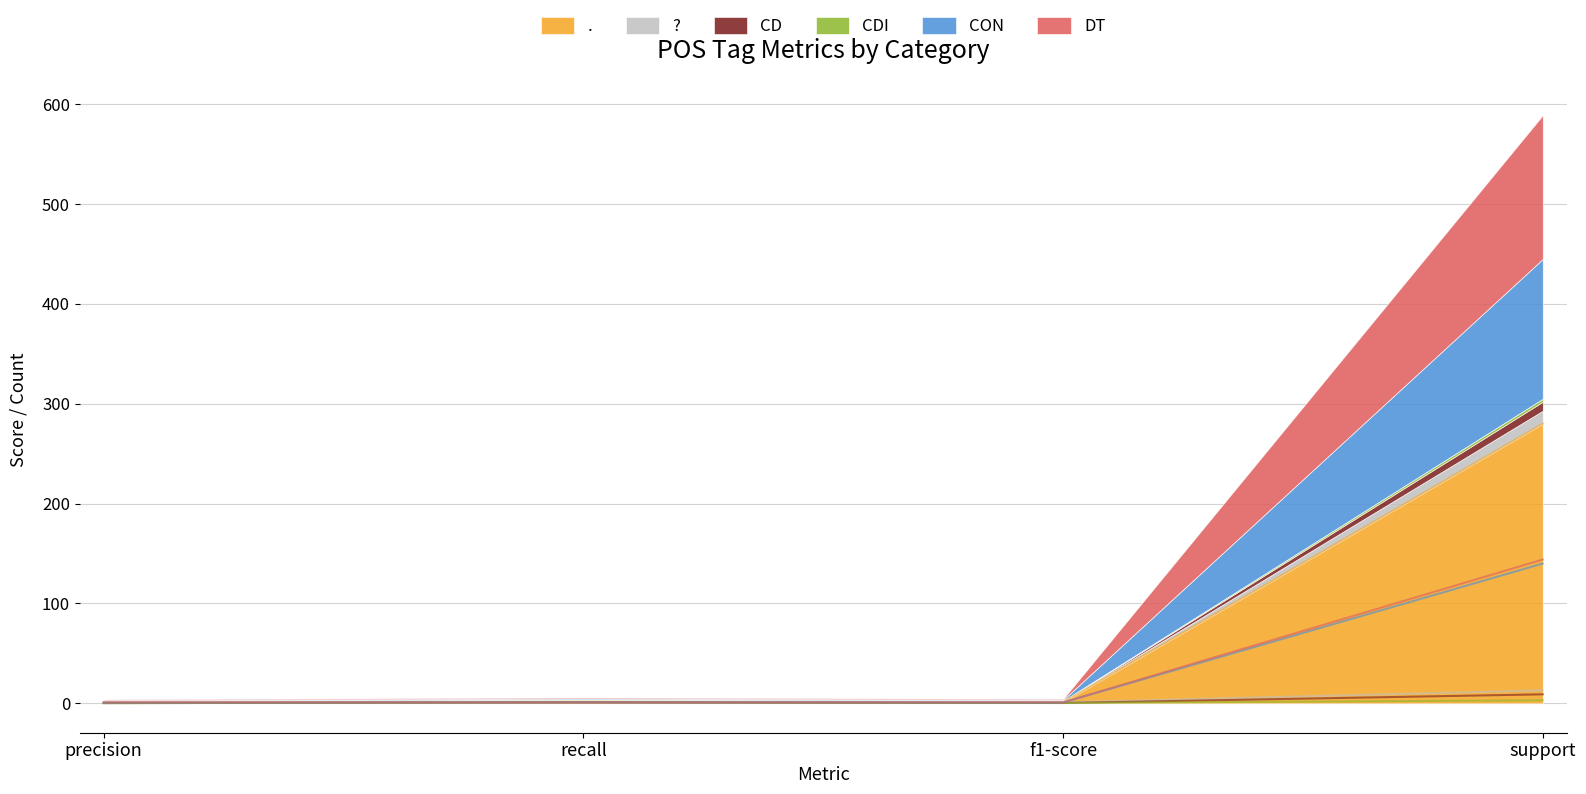

How many interior local valleys does the . series have?

1